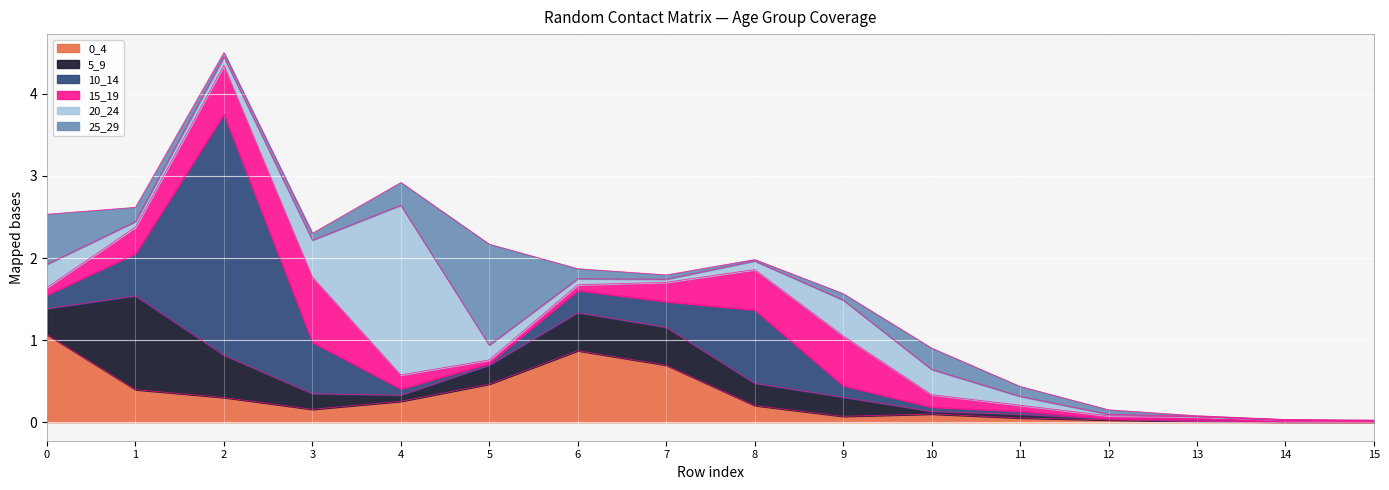

The 10_14 series shows 0.0 at 15. True or false?

False